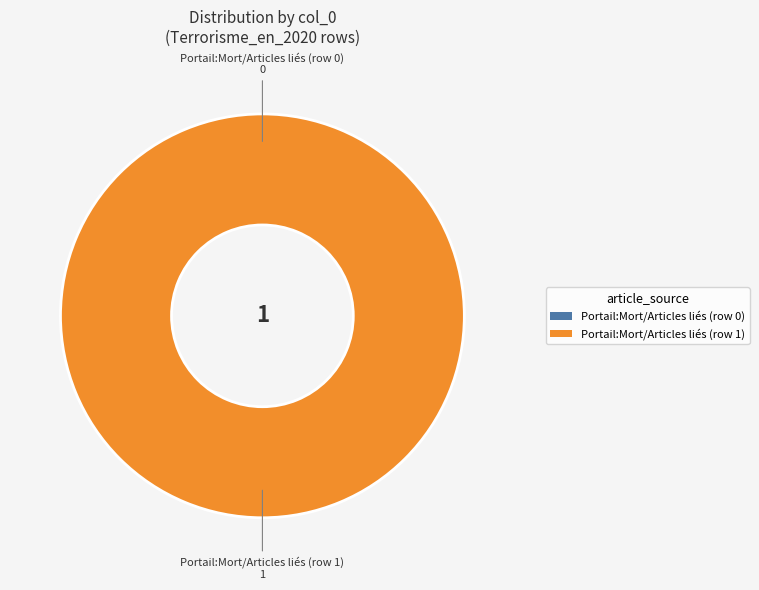

Count the number of slices in the pie.

2